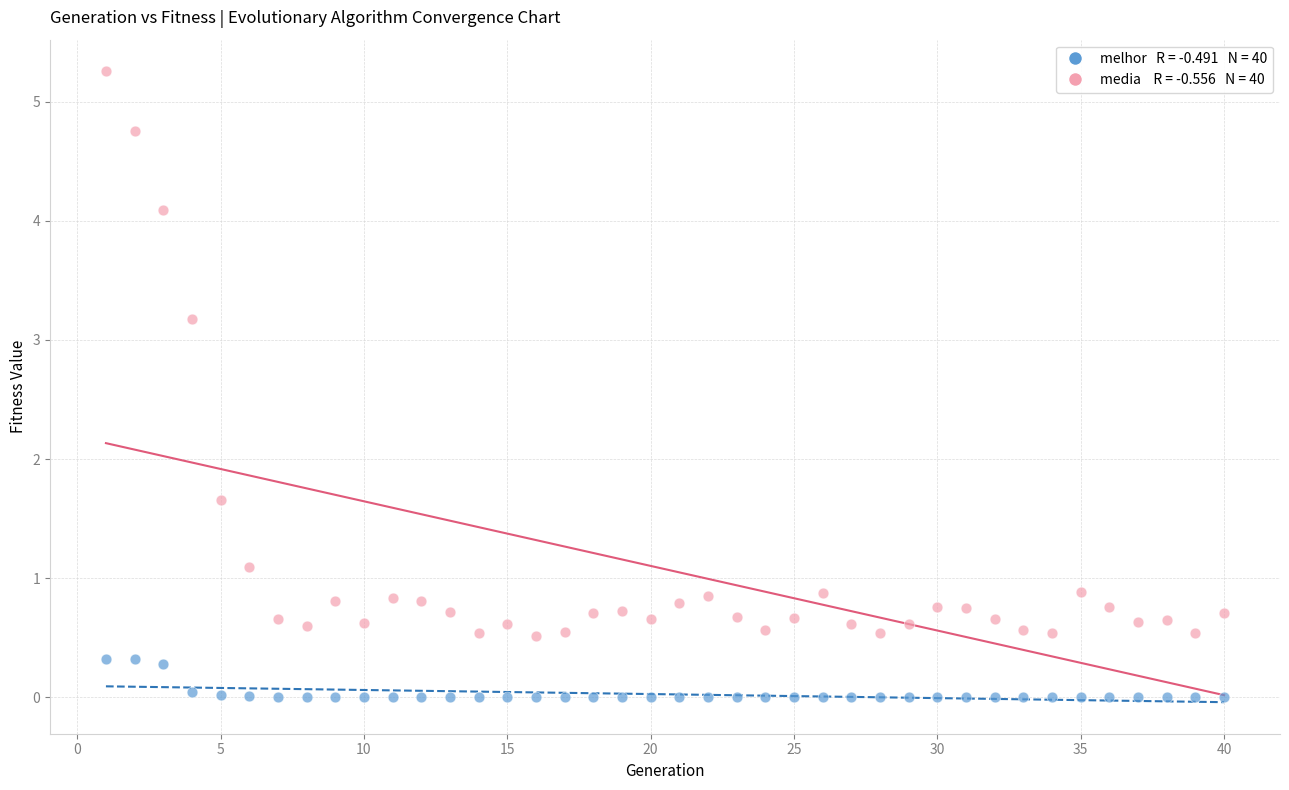

Across all data points, what is the range of X values (max minus min)?

39.0